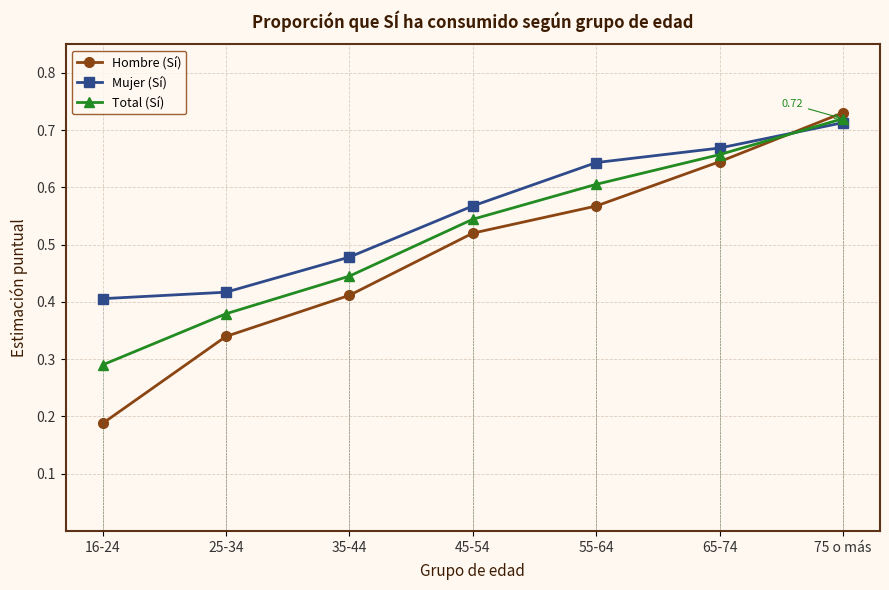

After their last crossing, which series has the higher values: Total (Sí) or Mujer (Sí)?

Total (Sí)